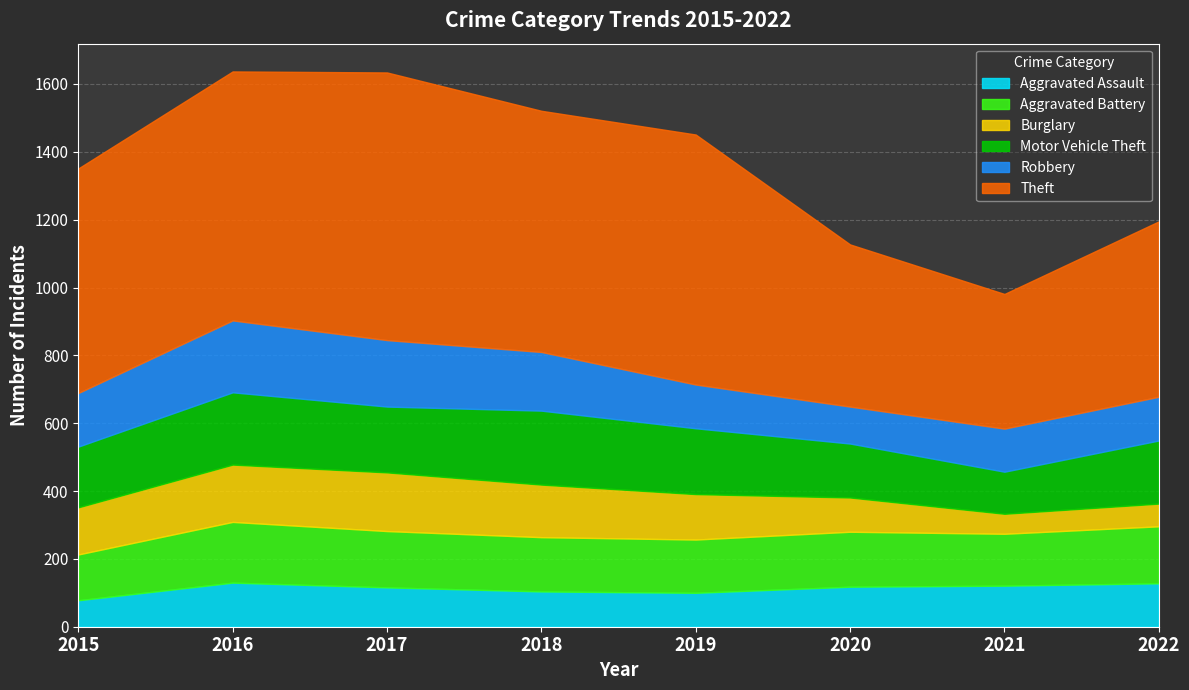

At which label does Motor Vehicle Theft reach its minimum?

2021